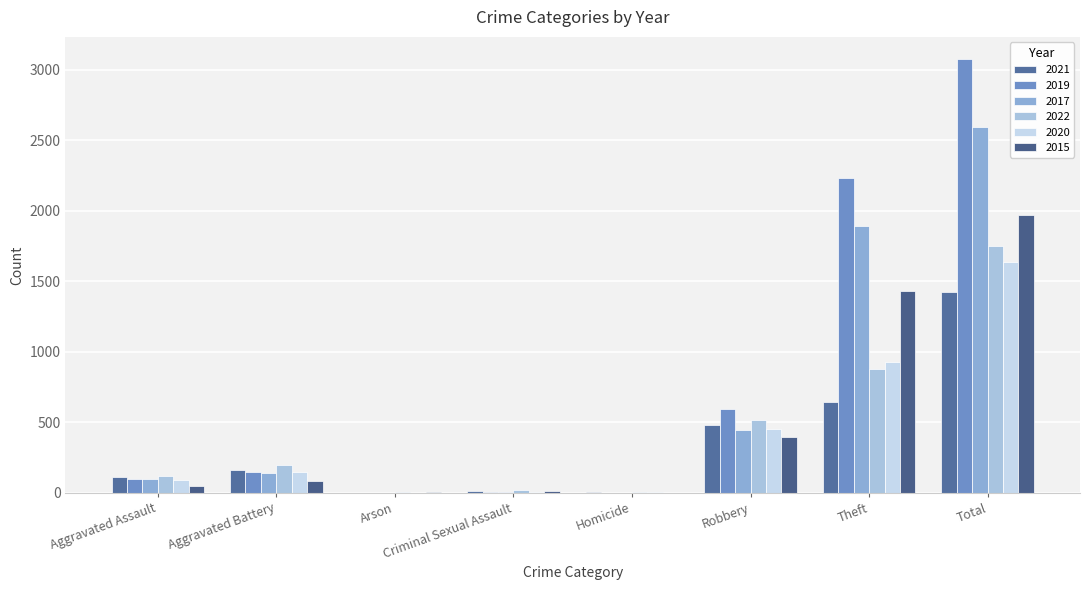

What is the maximum value for 2021?

1422